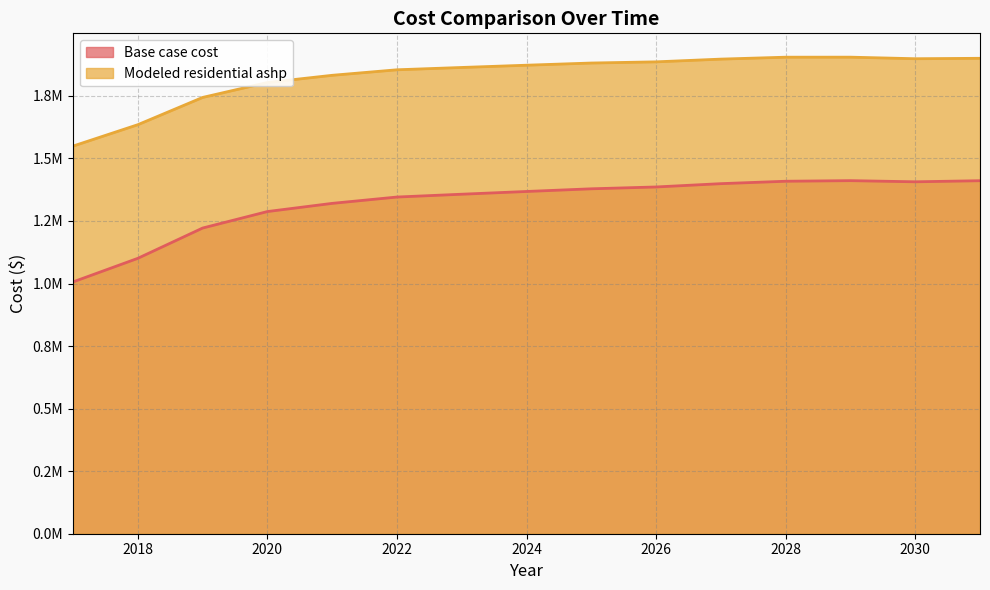

Reading left to right, transcribe all the data shown in this chart.

Base case cost: 2017=1006403.7	2018=1100670.2	2019=1221662.1	2020=1287556.1	2021=1320264.6	2022=1345572.0	2023=1356821.0	2024=1367791.0	2025=1378482.1	2026=1385805.9	2027=1399035.3	2028=1408680.4	2029=1411071.6	2030=1406480.2	2031=1410782.1
Modeled residential ashp: 2017=1549306.2	2018=1634741.0	2019=1743630.1	2020=1803309.3	2021=1832092.5	2022=1854128.9	2023=1863415.3	2024=1872422.7	2025=1881151.2	2026=1885858.2	2027=1896797.9	2028=1904480.3	2029=1904581.9	2030=1898354.9	2031=1900040.0